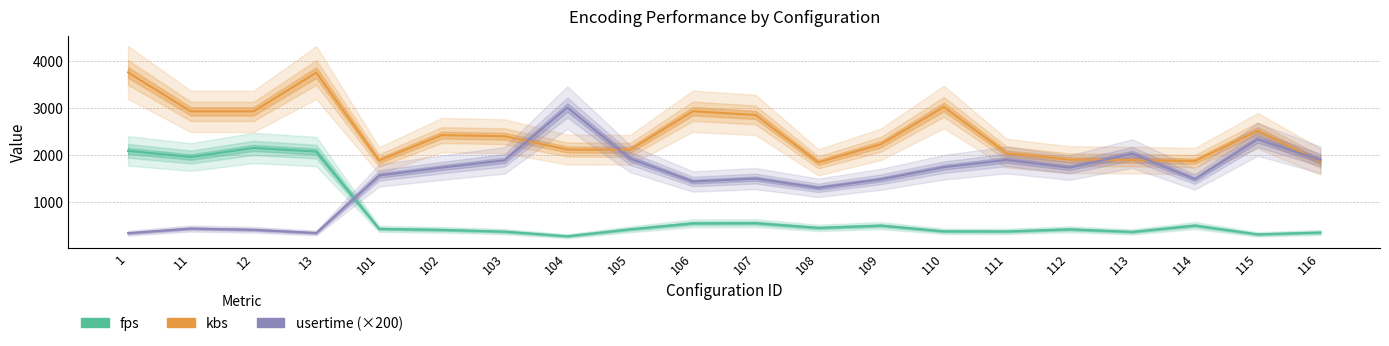

True or false: fps has a value of 379.1 at 111.

True